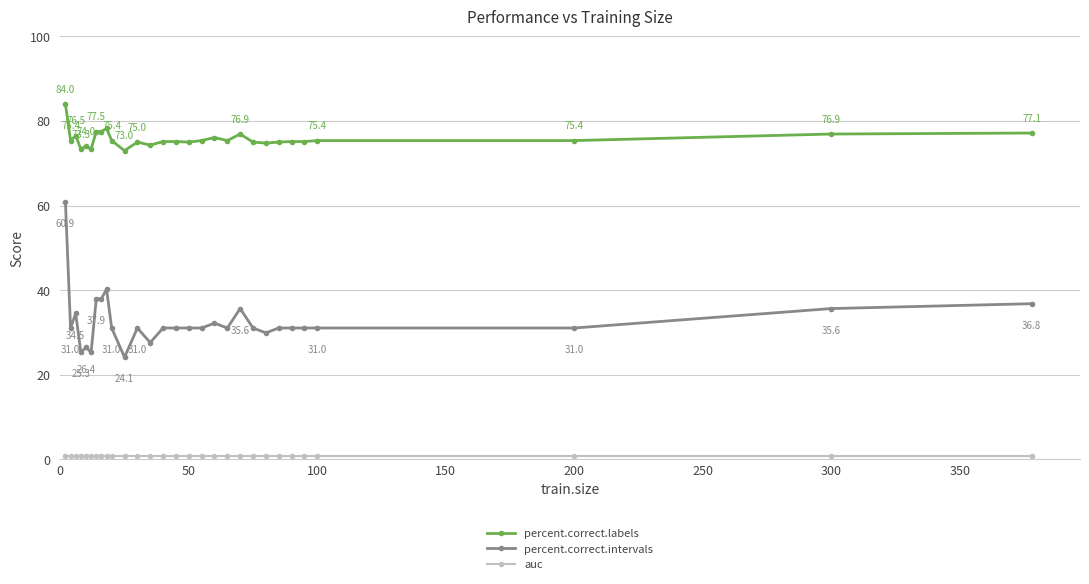

What is the greatest value displayed?

84.0